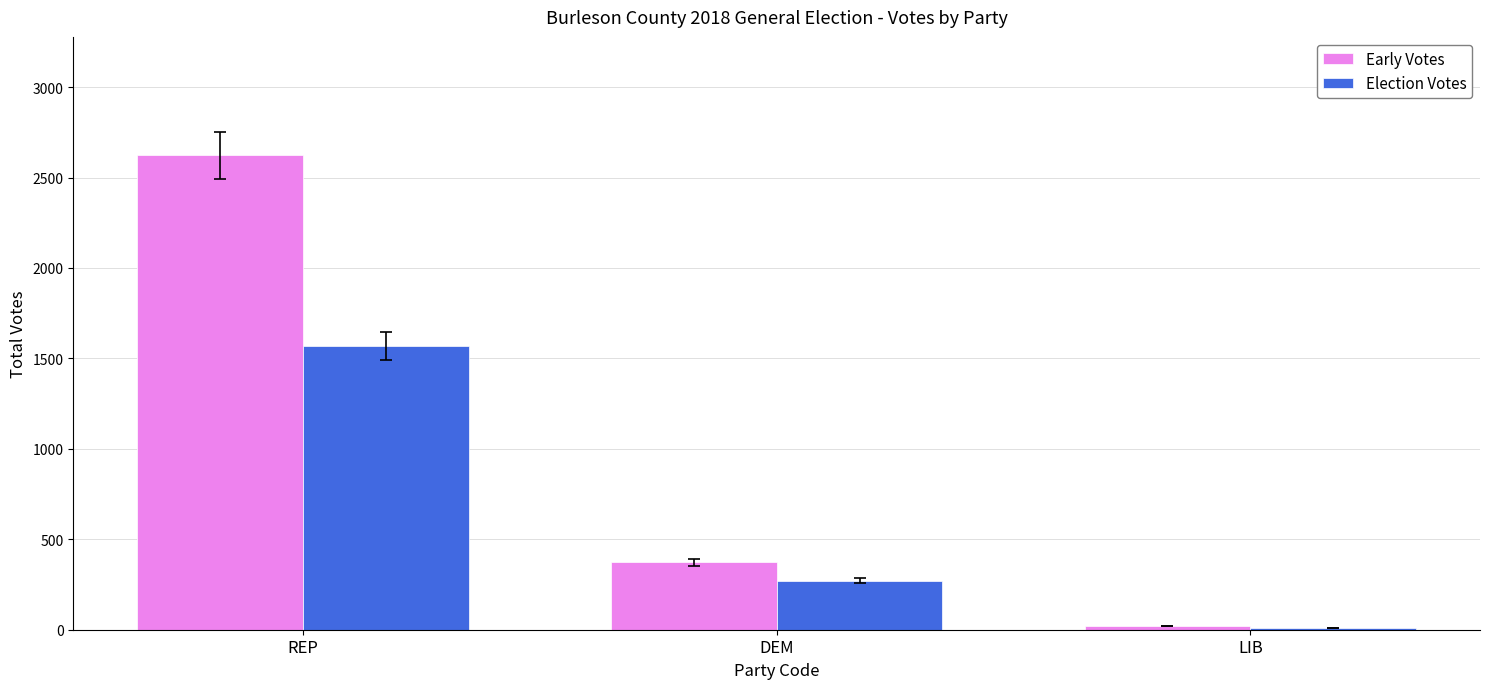

How many bars are there in total?

6